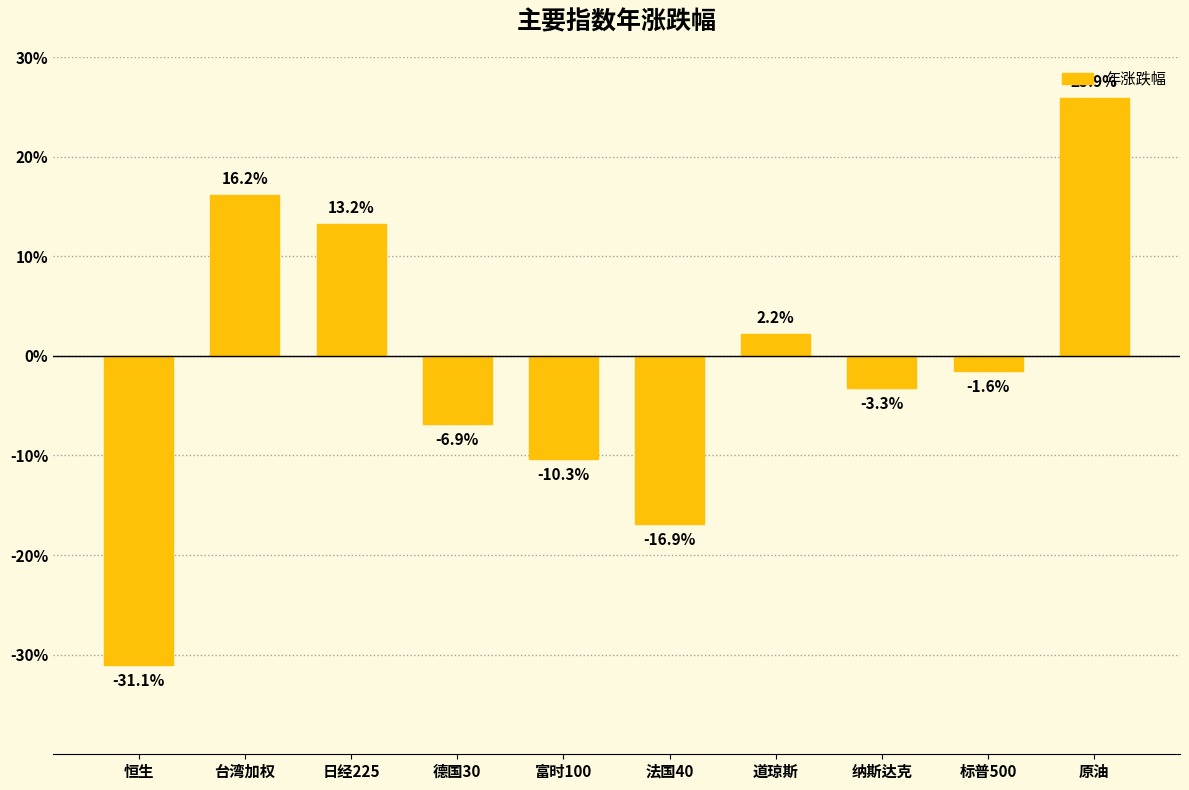

Reading left to right, extract all data points from this chart.

恒生=-0.3	台湾加权=0.2	日经225=0.1	德国30=-0.1	富时100=-0.1	法国40=-0.2	道琼斯=0.0	纳斯达克=-0.0	标普500=-0.0	原油=0.3